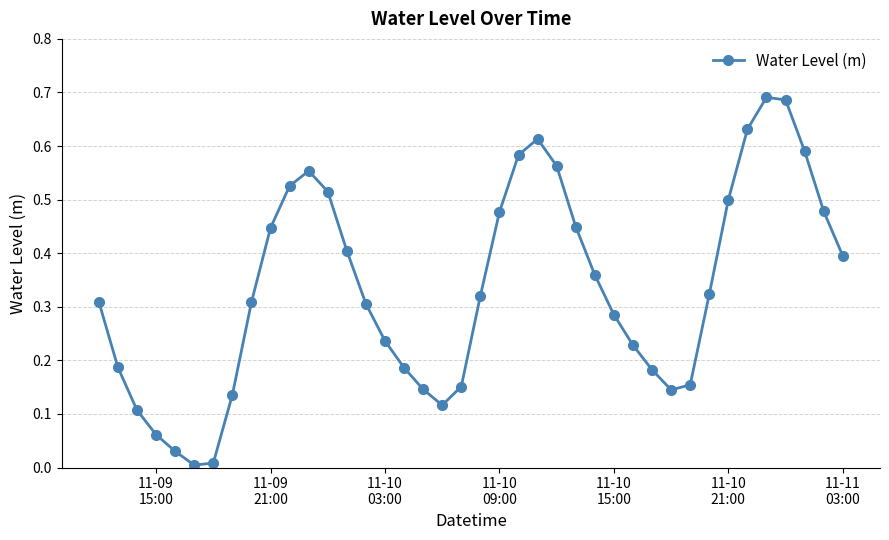

How many points are higher than both their immediate neighbors (excluding endpoints)?

3